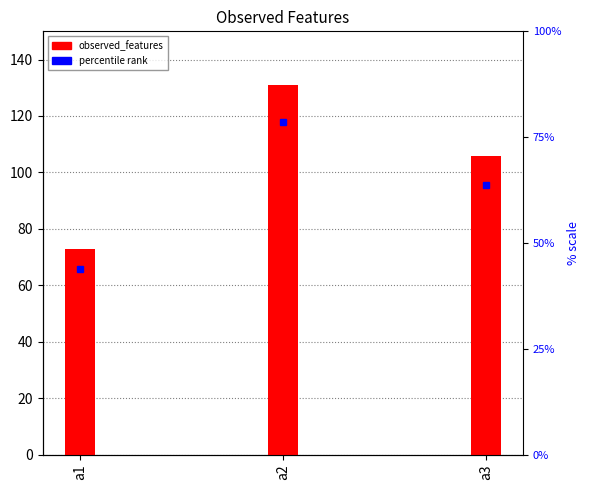

Rank the categories by value from lowest to highest.

a1, a3, a2